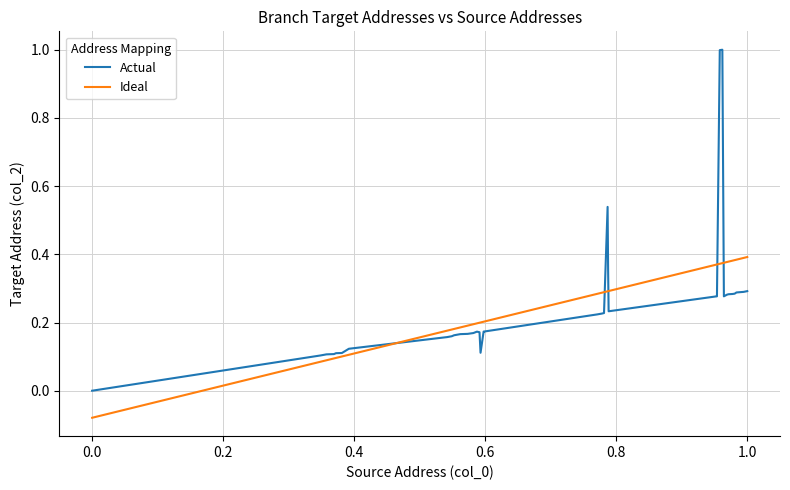

Rank the series by their maximum value, from highest to lowest.

Actual, Ideal